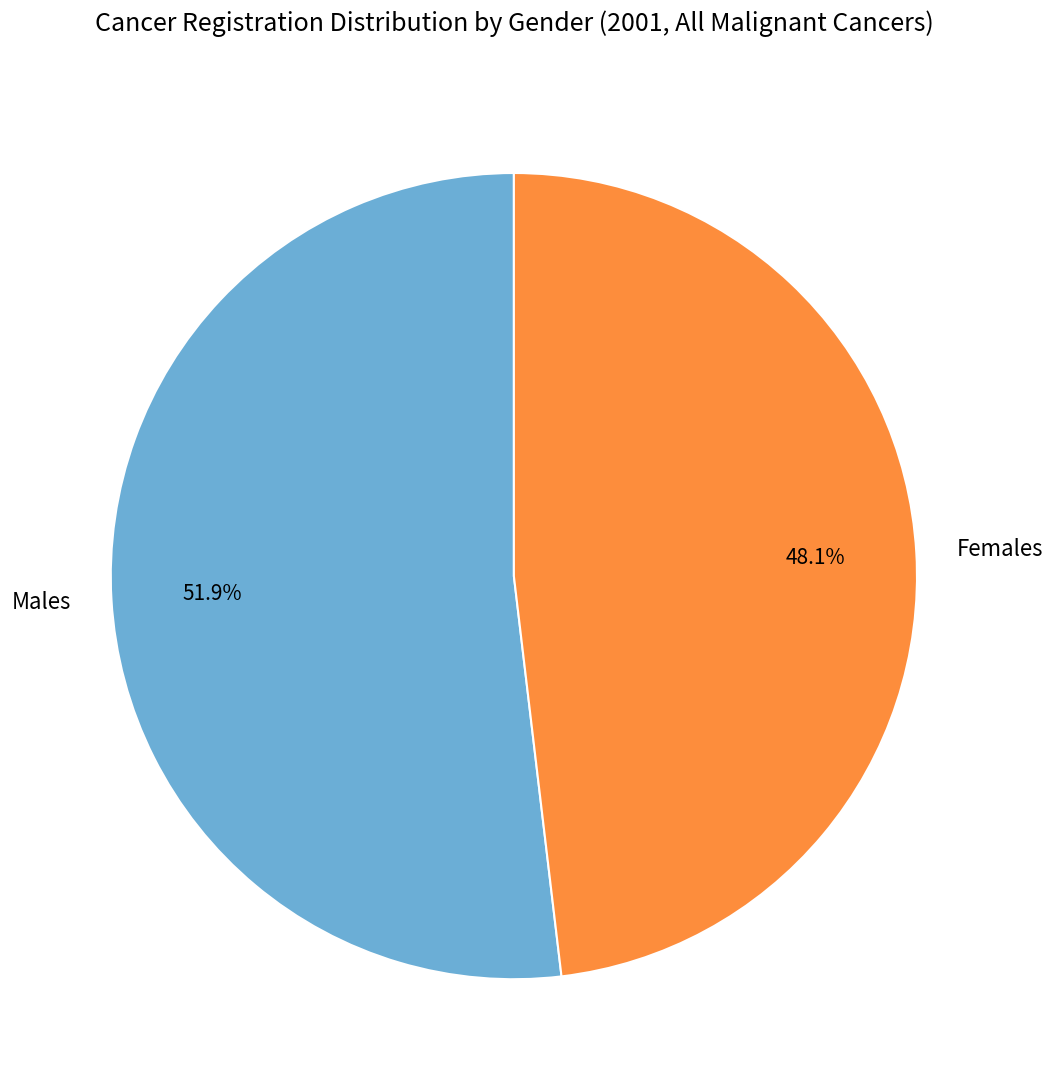

Which has a higher value, Males or Females?

Males